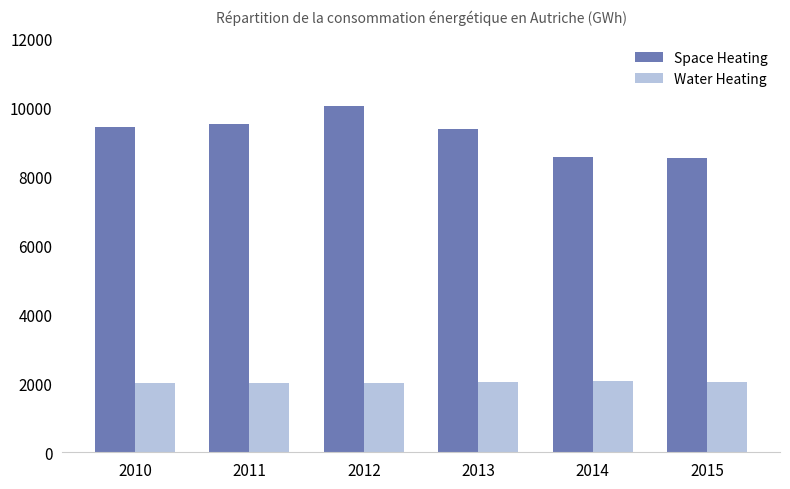

Is it true that Water Heating equals 1145.5 at 2011?

False